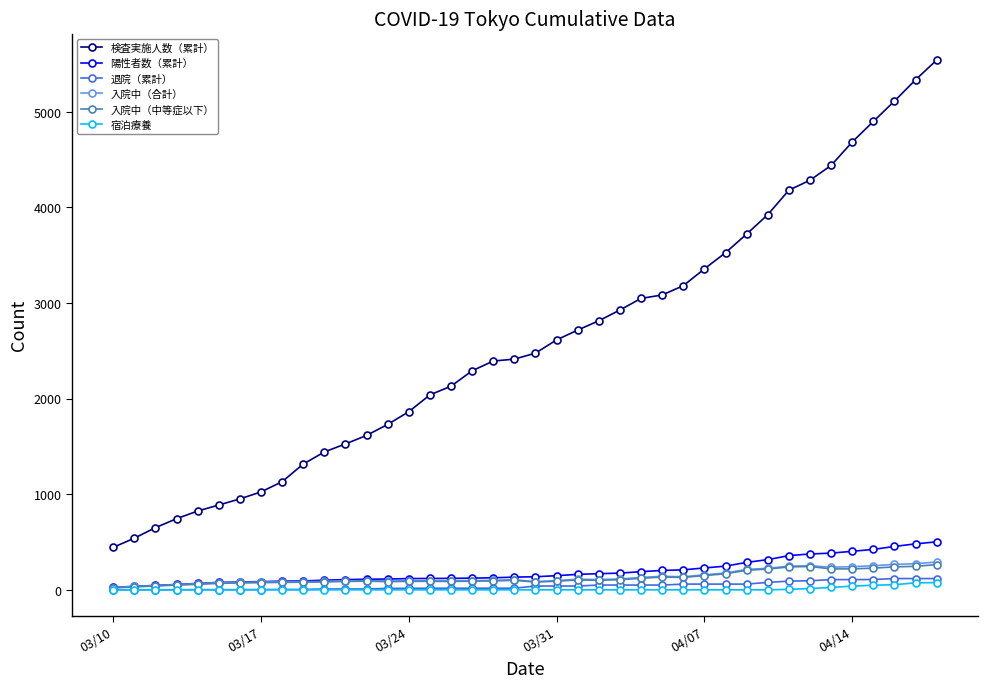

True or false: 陽性者数（累計） and 検査実施人数（累計） intersect in this chart.

False